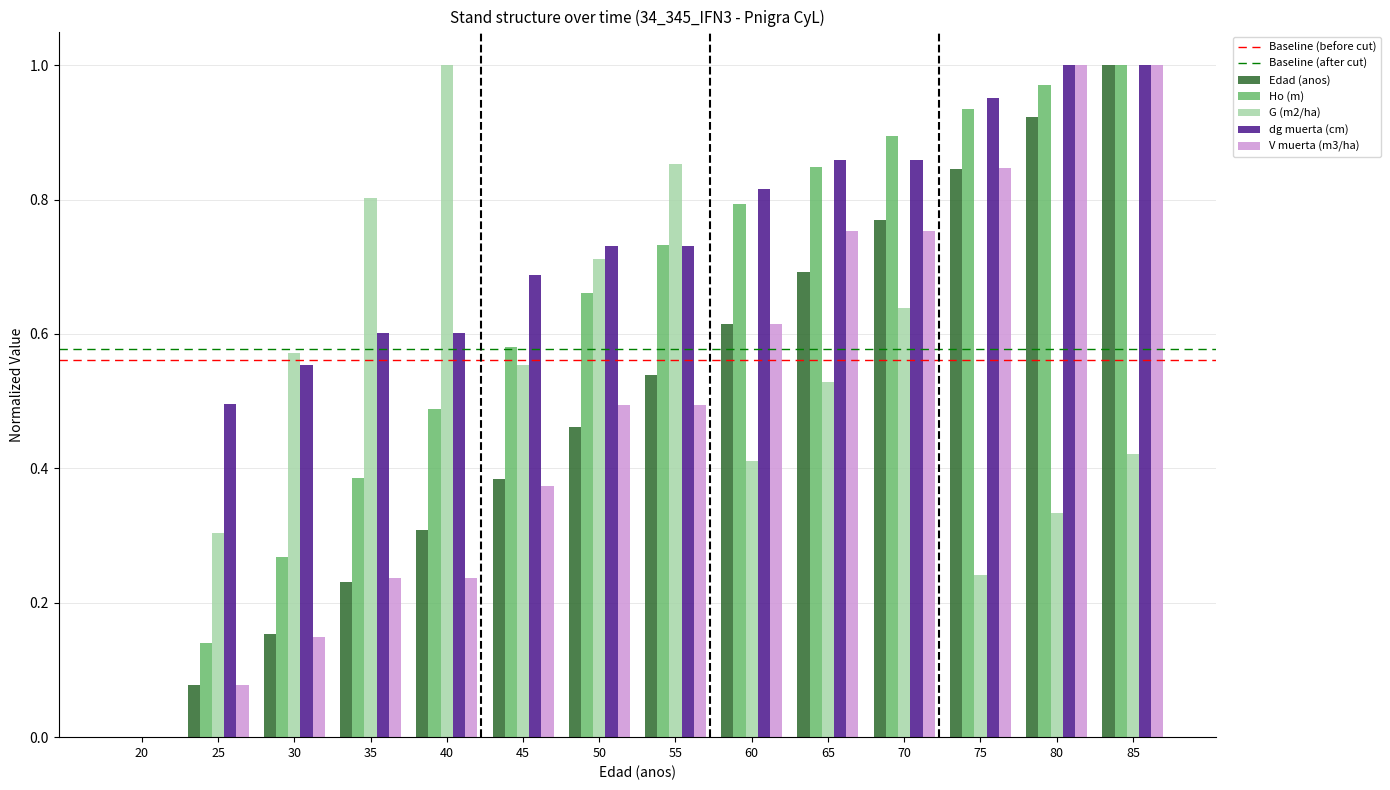

How many groups of bars are there?

14